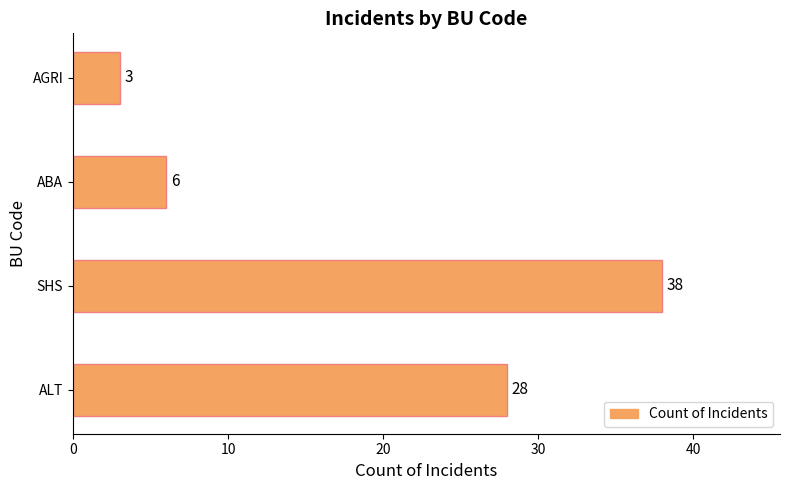

What is the difference between the maximum and minimum values?

35